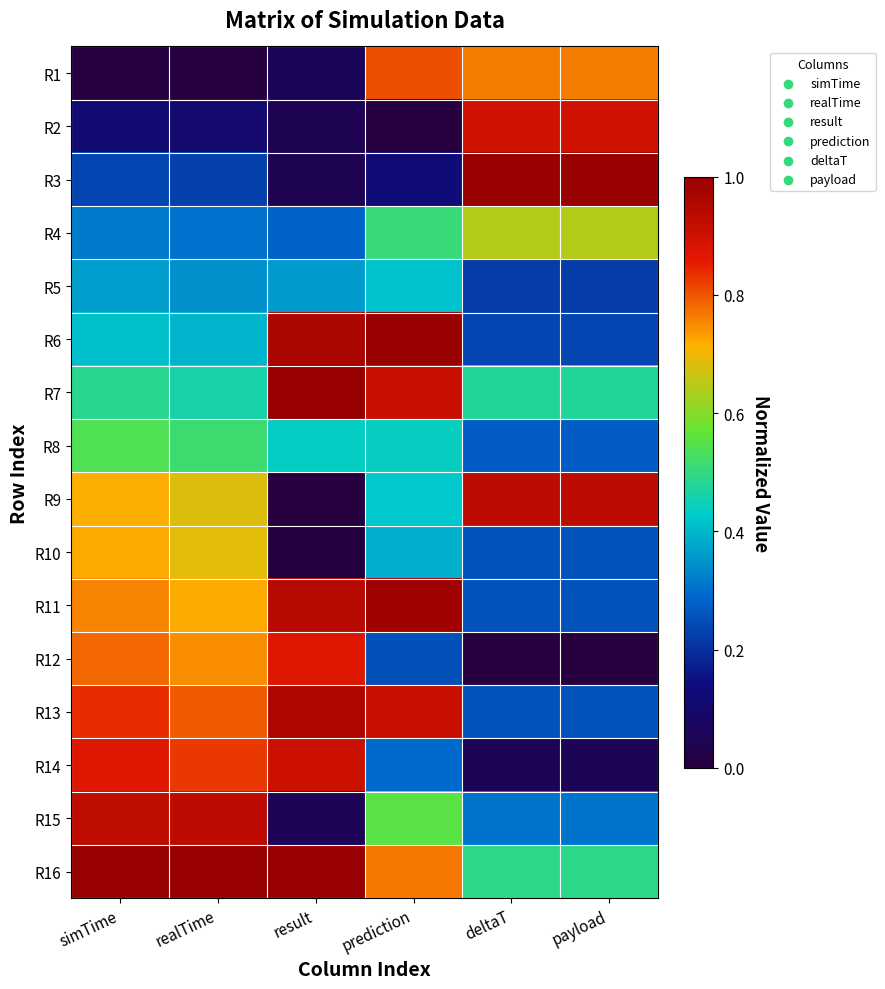

Reading left to right, transcribe all the data shown in this chart.

R1: simTime=0.0	realTime=0.0	result=0.1	prediction=0.8	deltaT=0.8	payload=0.8
R2: simTime=0.1	realTime=0.1	result=0.0	prediction=0.0	deltaT=0.9	payload=0.9
R3: simTime=0.2	realTime=0.2	result=0.0	prediction=0.1	deltaT=1.0	payload=1.0
R4: simTime=0.3	realTime=0.3	result=0.3	prediction=0.5	deltaT=0.6	payload=0.6
R5: simTime=0.4	realTime=0.3	result=0.4	prediction=0.4	deltaT=0.2	payload=0.2
R6: simTime=0.4	realTime=0.4	result=1.0	prediction=1.0	deltaT=0.2	payload=0.2
R7: simTime=0.5	realTime=0.5	result=1.0	prediction=0.9	deltaT=0.5	payload=0.5
R8: simTime=0.5	realTime=0.5	result=0.4	prediction=0.4	deltaT=0.3	payload=0.3
R9: simTime=0.7	realTime=0.7	result=0.0	prediction=0.4	deltaT=0.9	payload=0.9
R10: simTime=0.7	realTime=0.7	result=0.0	prediction=0.4	deltaT=0.3	payload=0.3
R11: simTime=0.8	realTime=0.7	result=0.9	prediction=1.0	deltaT=0.3	payload=0.3
R12: simTime=0.8	realTime=0.7	result=0.9	prediction=0.3	deltaT=0.0	payload=0.0
R13: simTime=0.8	realTime=0.8	result=1.0	prediction=0.9	deltaT=0.3	payload=0.3
R14: simTime=0.9	realTime=0.8	result=0.9	prediction=0.3	deltaT=0.1	payload=0.1
R15: simTime=0.9	realTime=0.9	result=0.1	prediction=0.6	deltaT=0.3	payload=0.3
R16: simTime=1.0	realTime=1.0	result=1.0	prediction=0.8	deltaT=0.5	payload=0.5